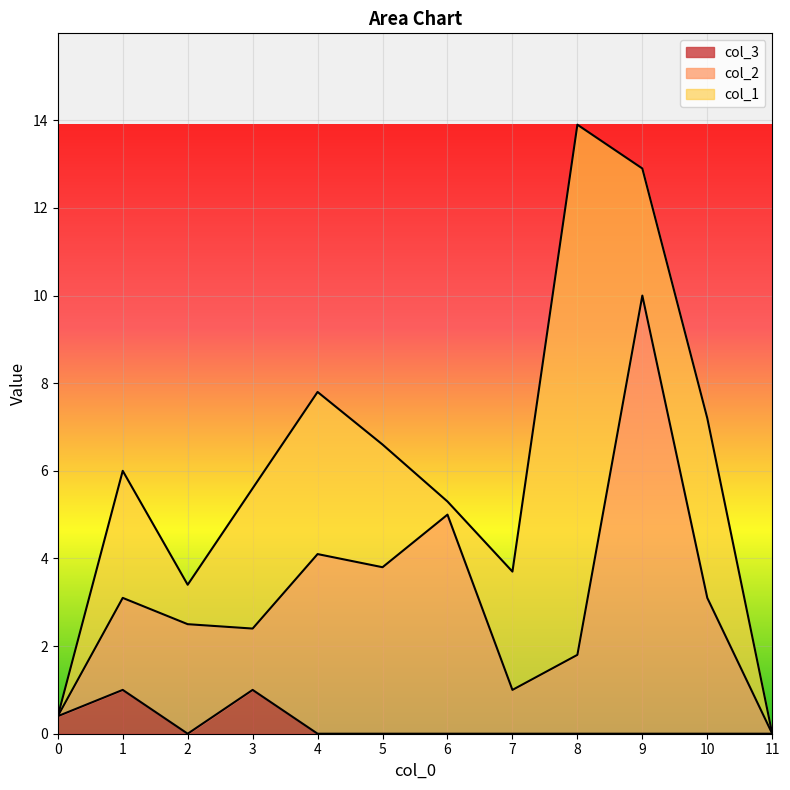

Does the chart display data point markers on the line(s)?

No